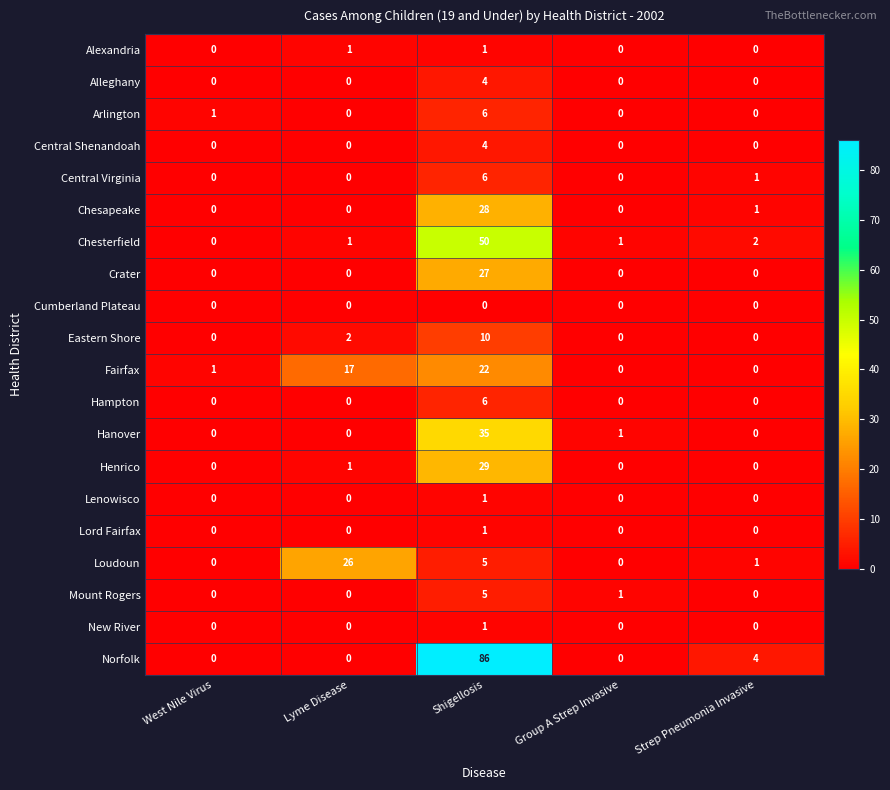

True or false: New River has a value of 0 at West Nile Virus.

True